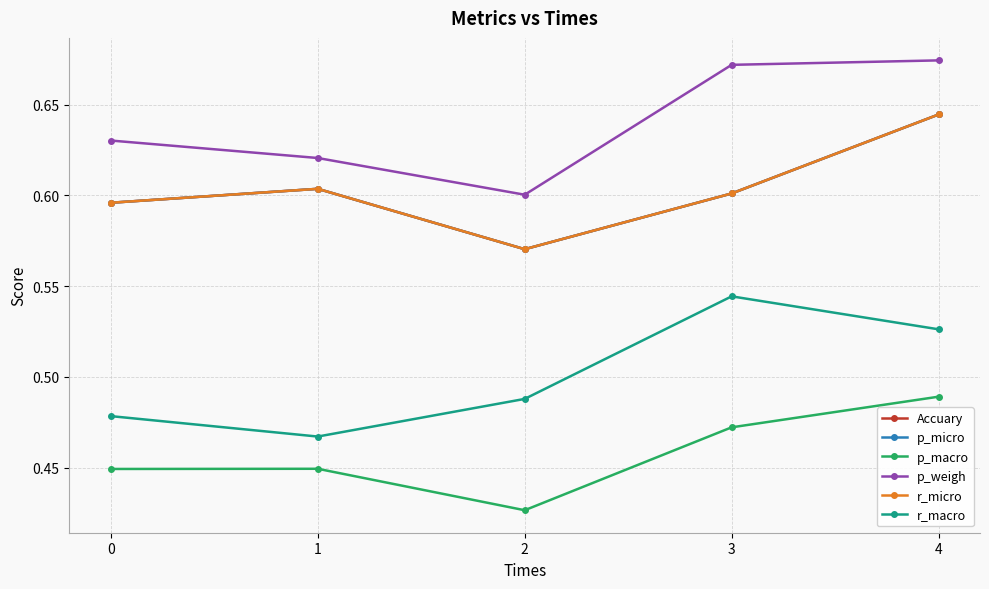

Does the chart have visible grid lines?

Yes